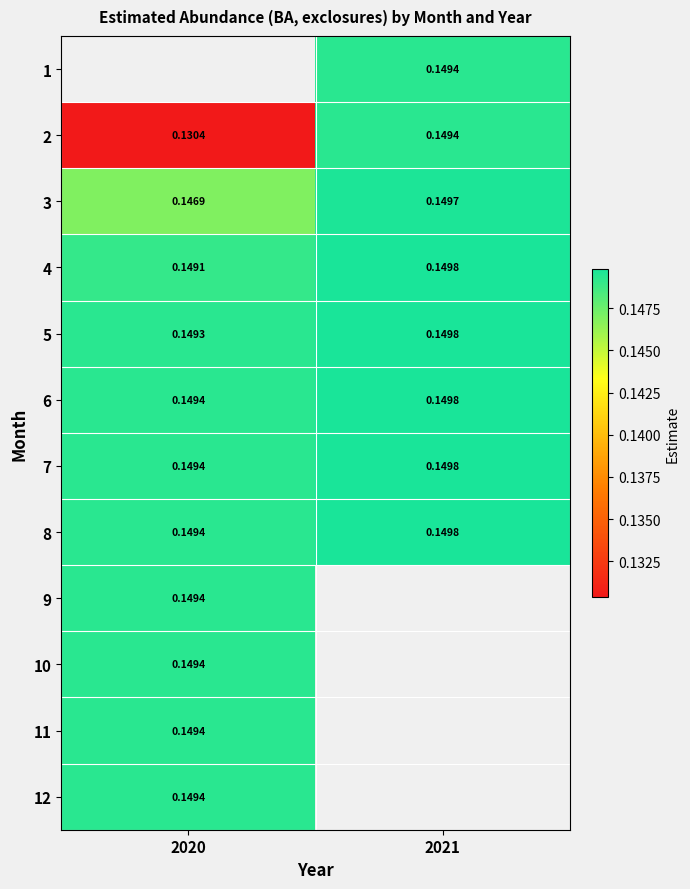

What value does the 12 series have at 2020?

0.1